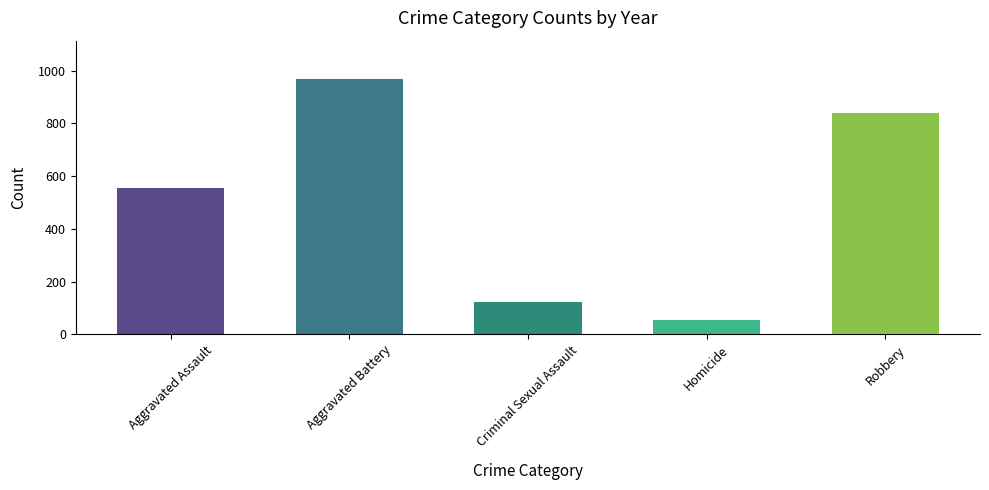

What is the change in value from Aggravated Battery to Homicide?

-914